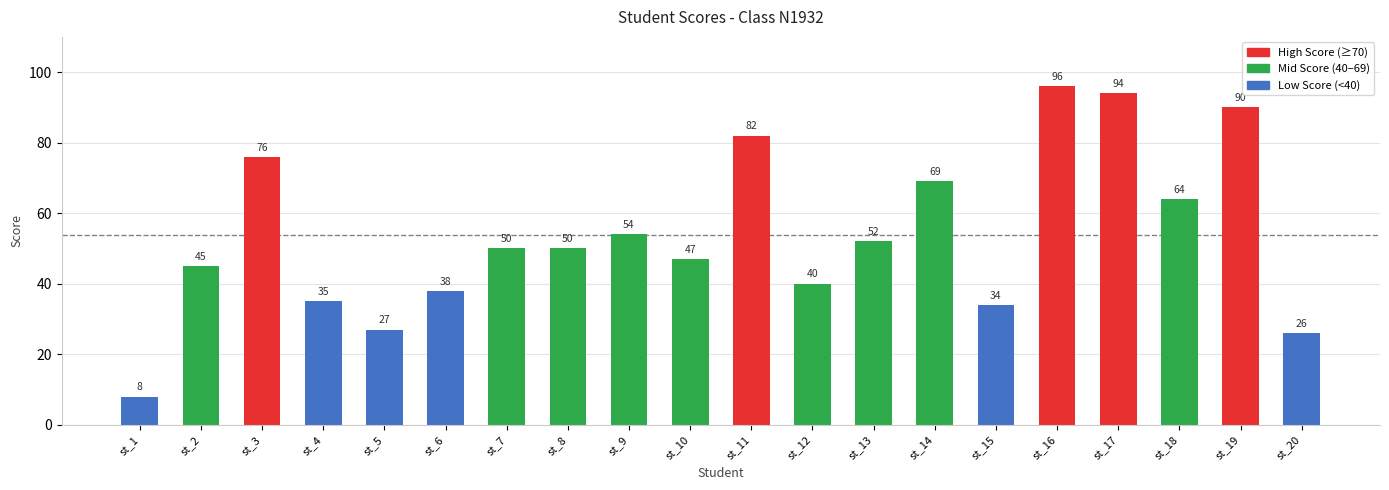

What is the approximate value at st_9?

54